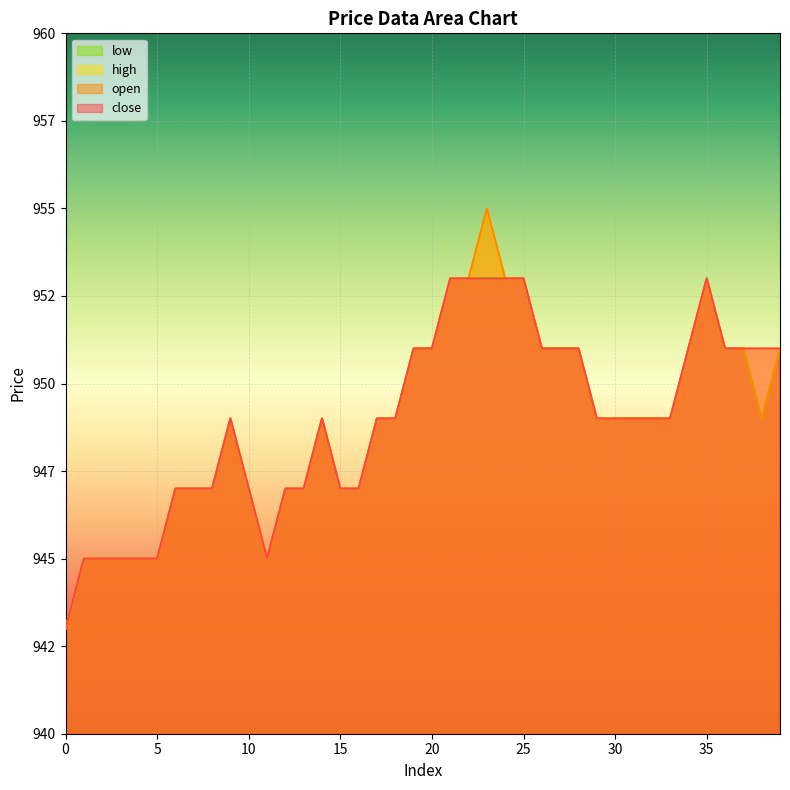

What is the maximum value shown in the chart?

955